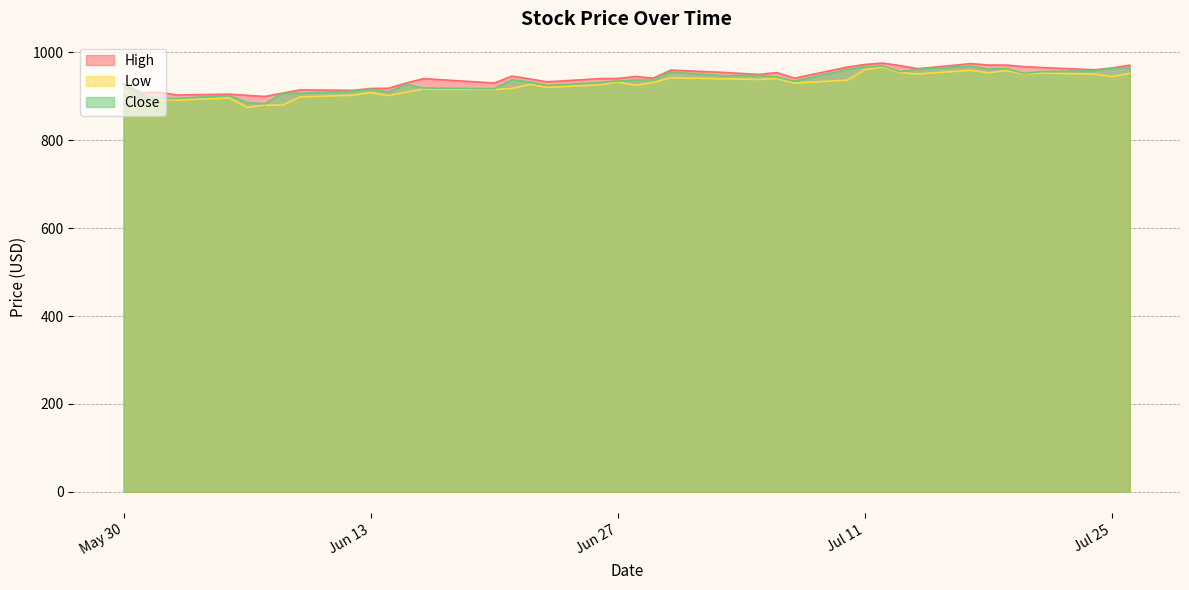

Is it true that High equals 1527.2 at Jun 27?

False